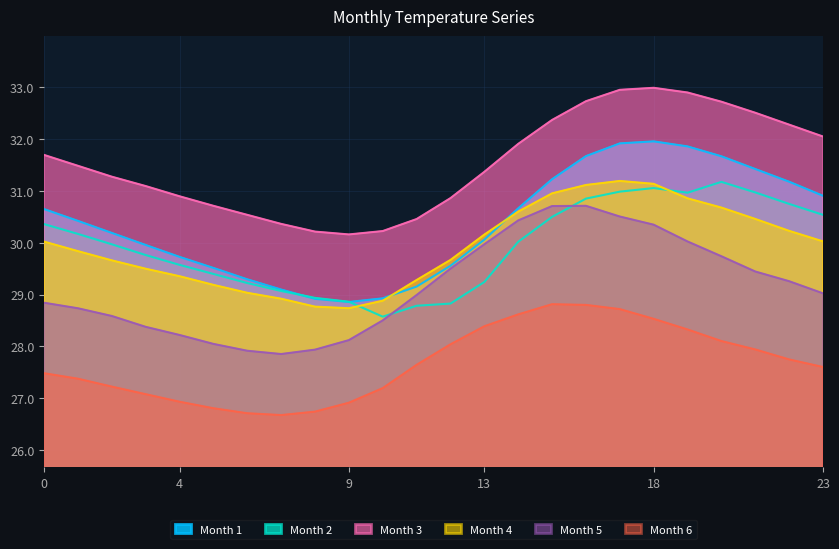

At which category does Month 4 reach its first local peak?

17